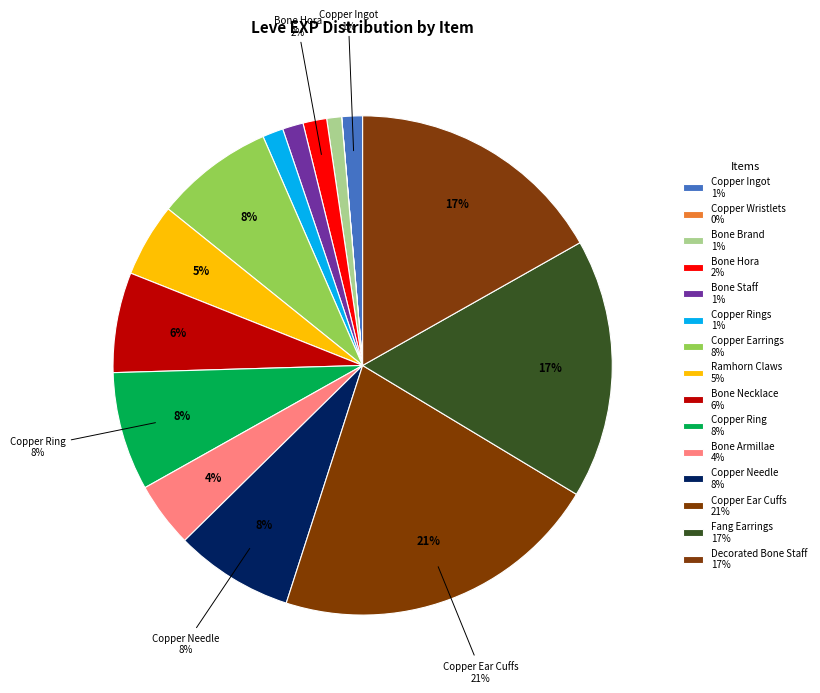

Count the number of slices in the pie.

15